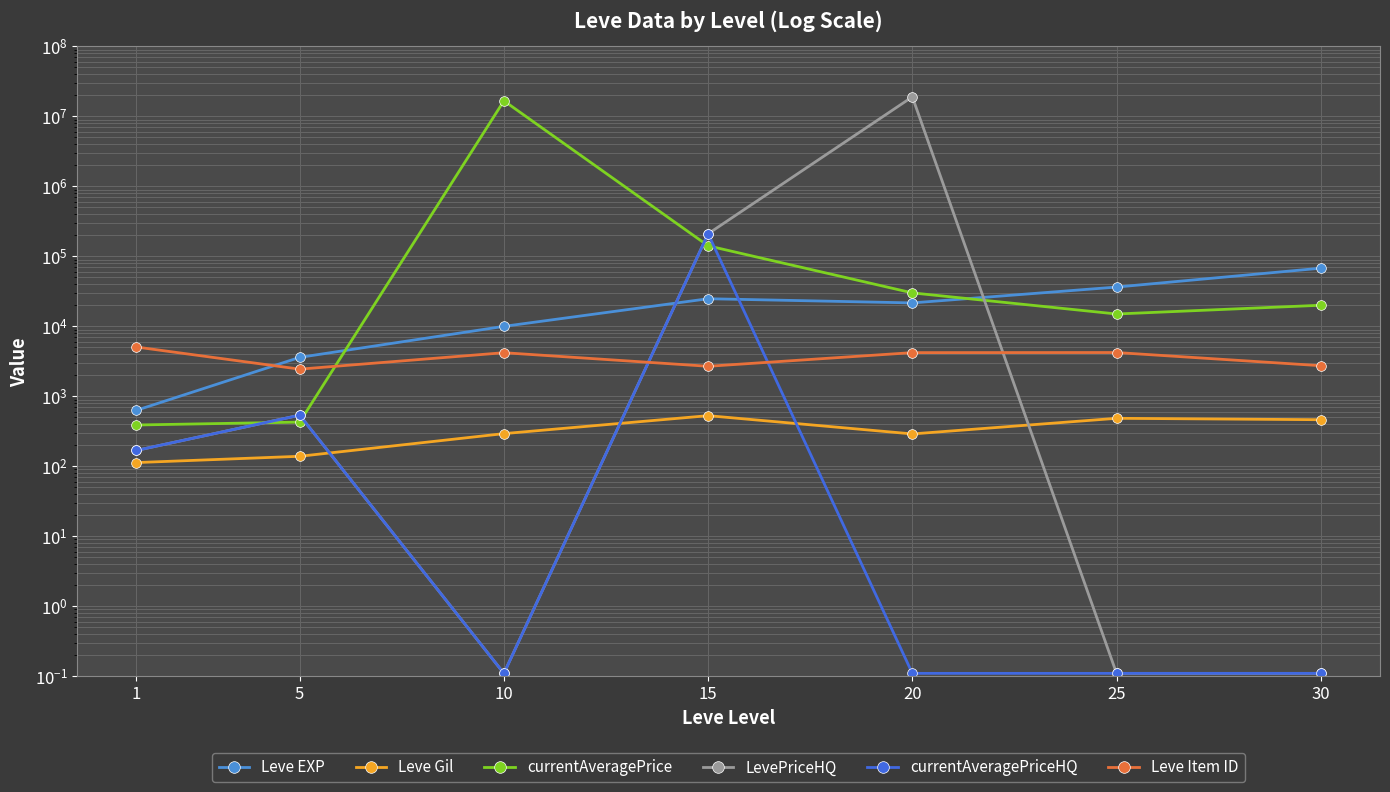

How many data points in currentAveragePrice are less than 20000?

3